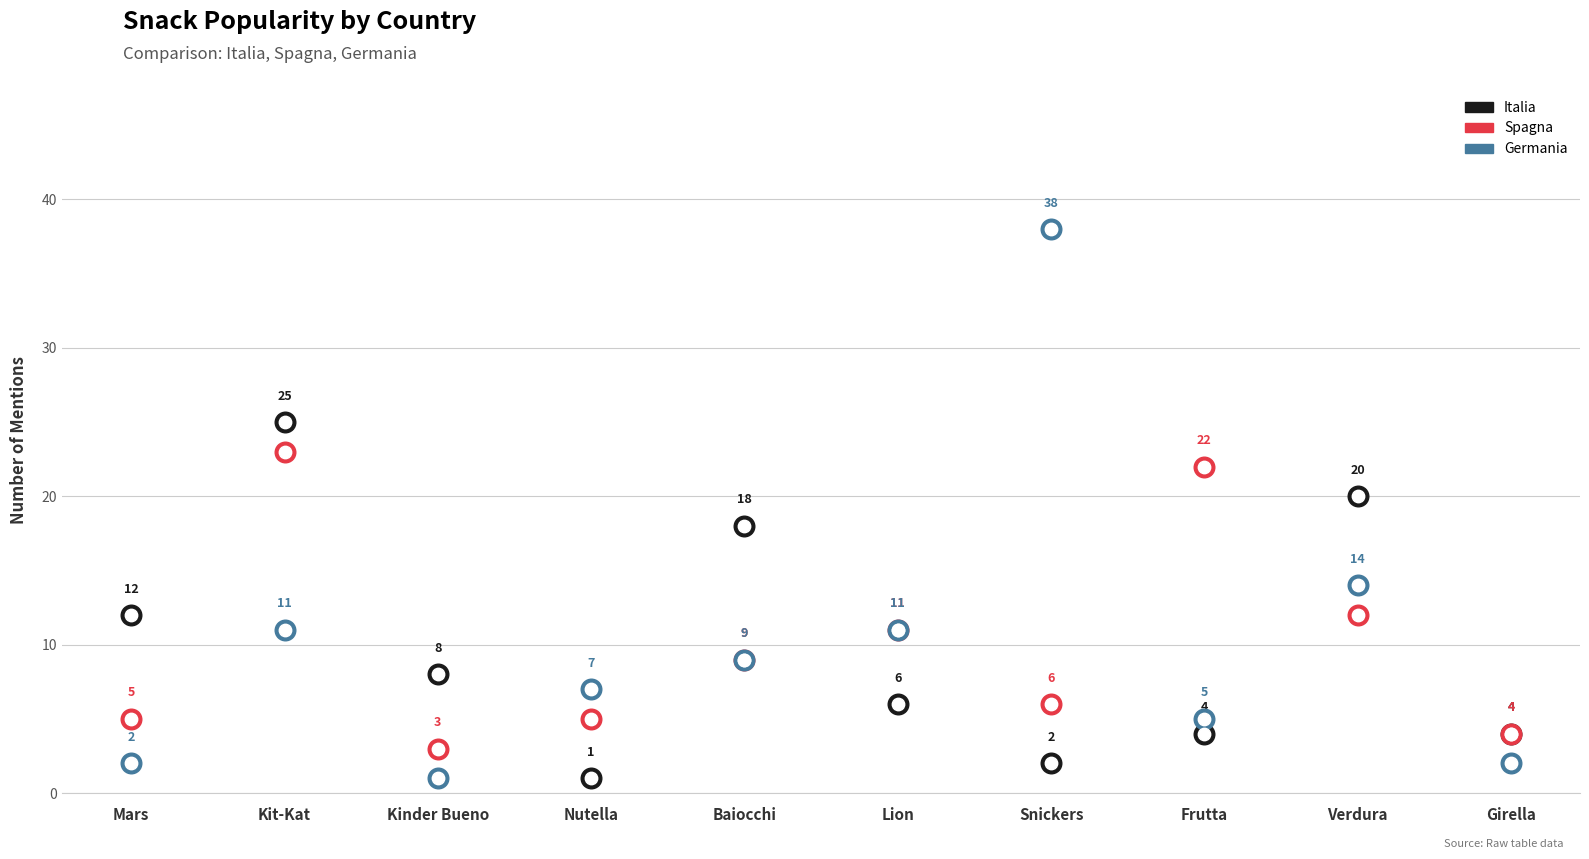

Which series has the widest spread of Y values?

Germania